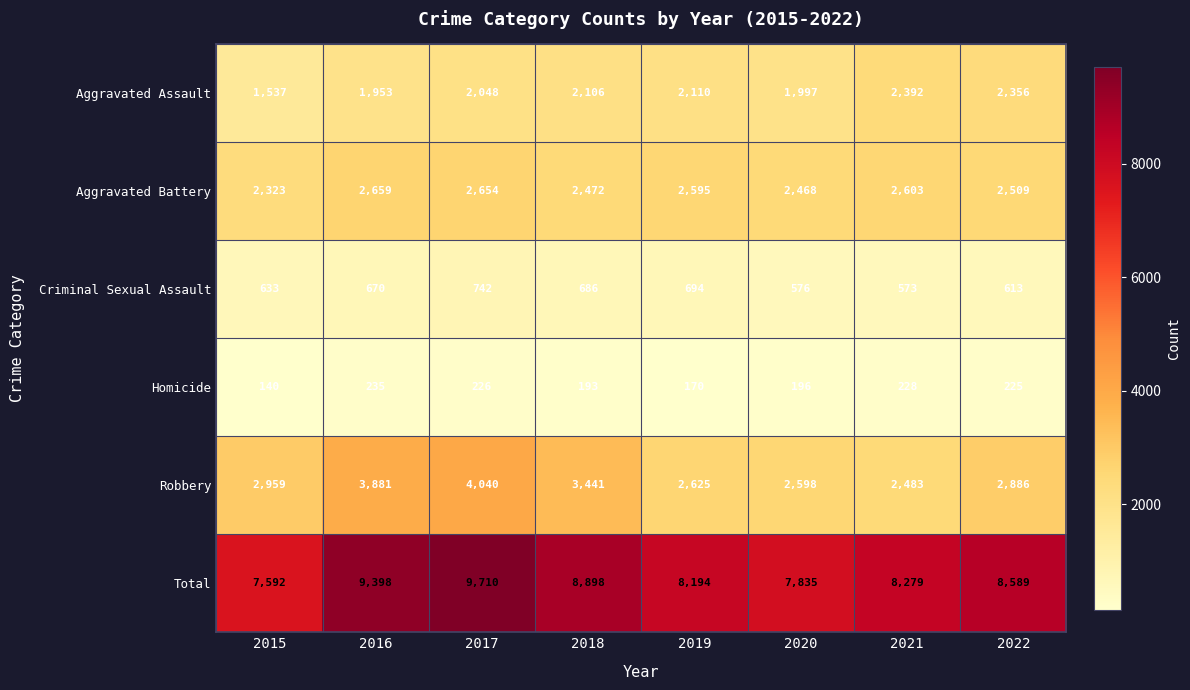

At 2021, list the series in order from largest to smallest.

Total, Aggravated Battery, Robbery, Aggravated Assault, Criminal Sexual Assault, Homicide